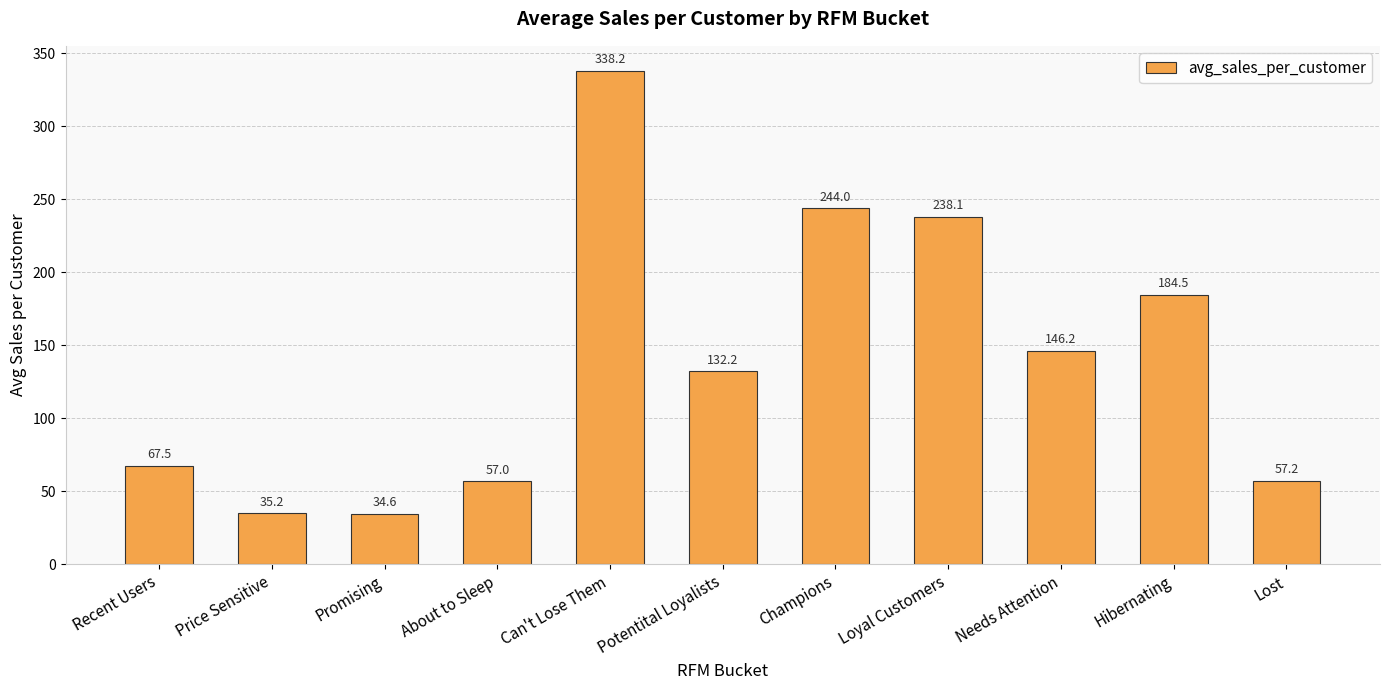

What position from the left is Price Sensitive?

2